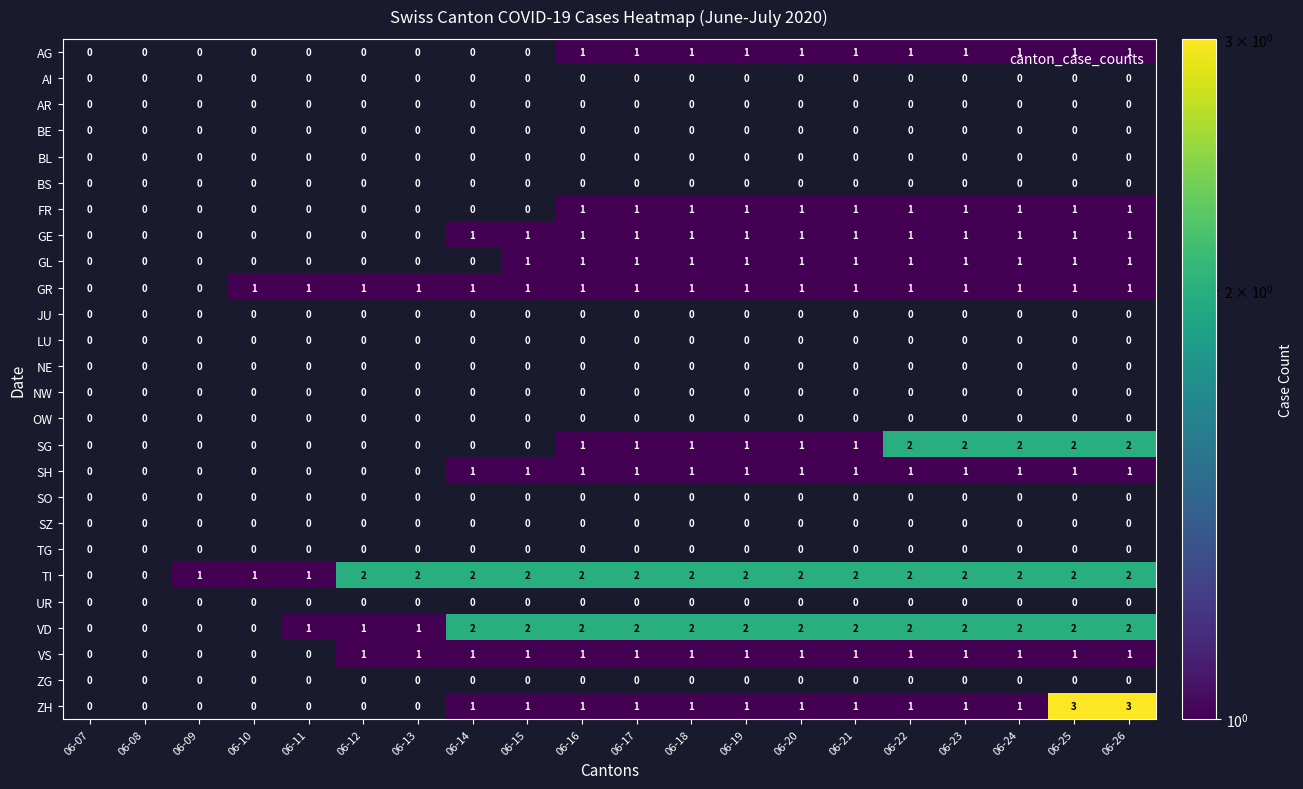

What is the spread (max minus min) of values at 06-17?

2